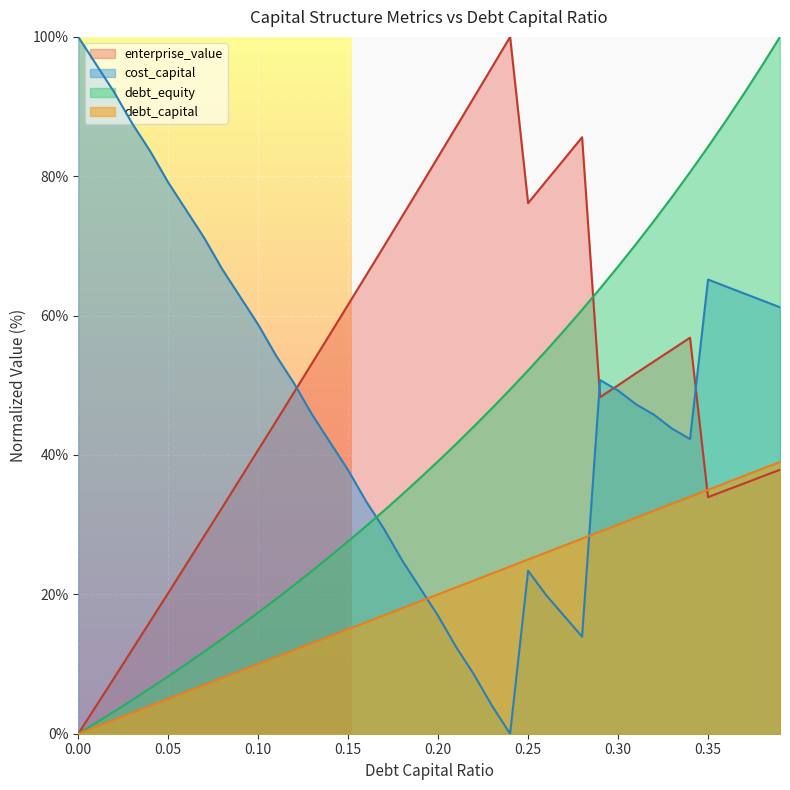

What is the difference between the maximum and minimum values in the cost_capital series?

100.0